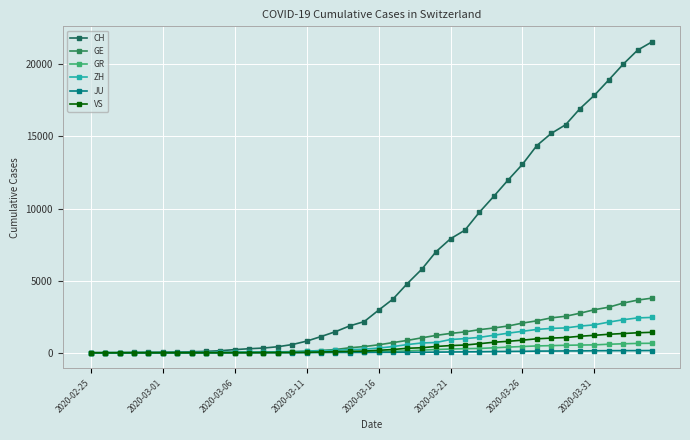

What are all the series names shown in the legend?

CH, GE, GR, ZH, JU, VS